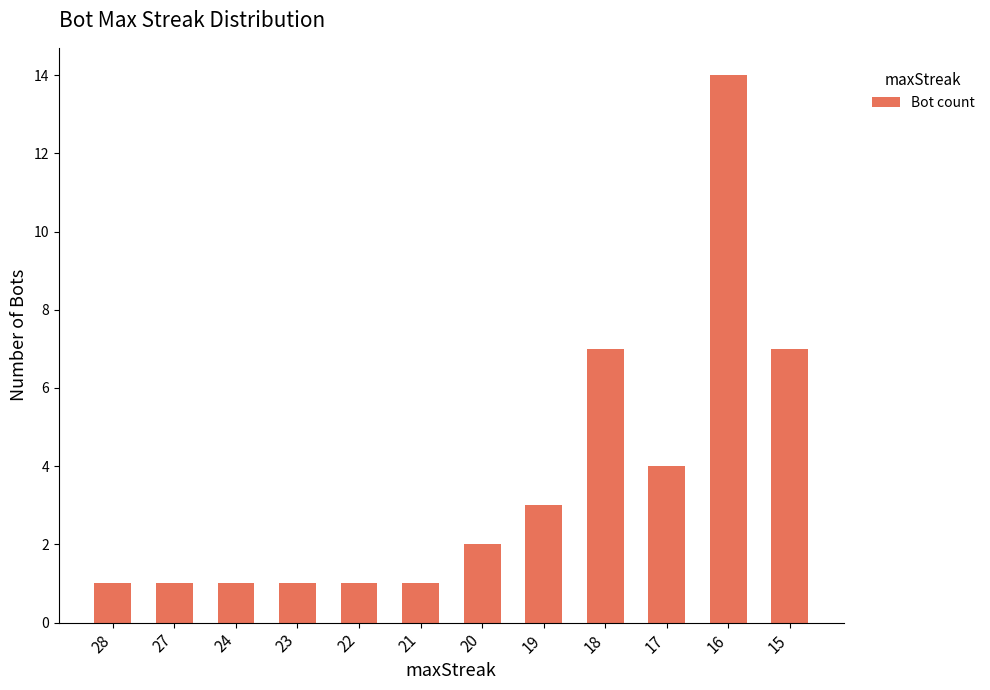

What value does the data have at 19, to the nearest 5?

5